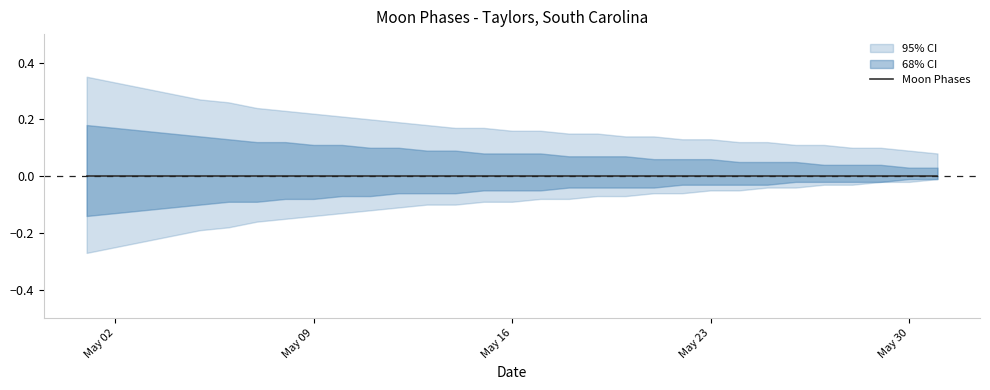

What is the smallest value displayed?

-0.3